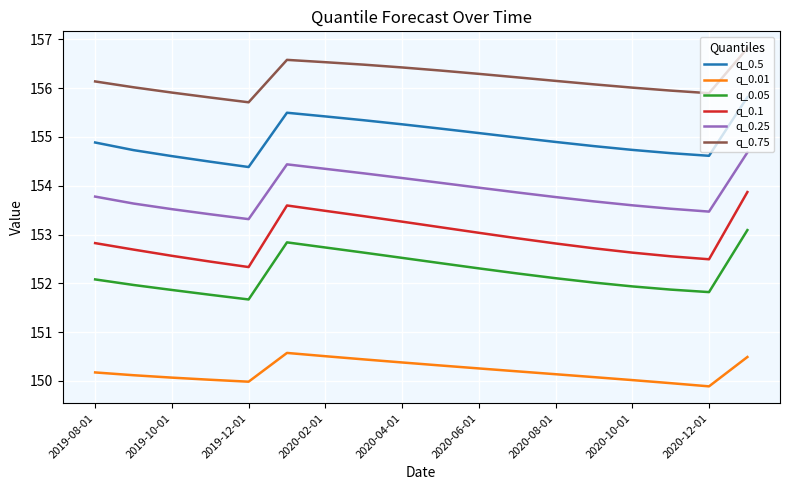

How many categories are shown in the chart?

18